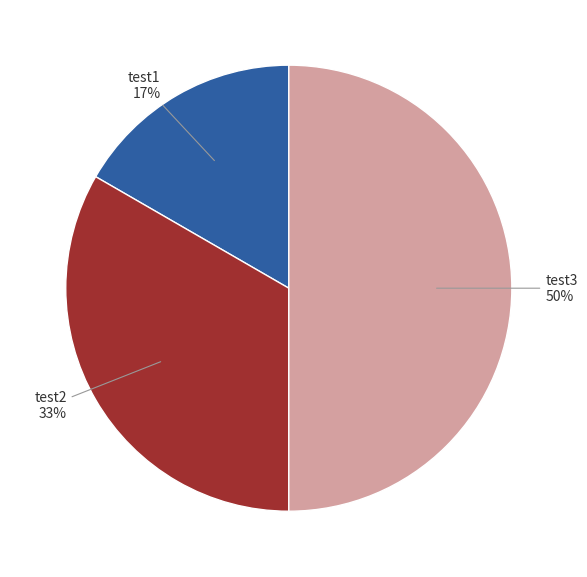

To the nearest percent, what is the average slice percentage?

33%